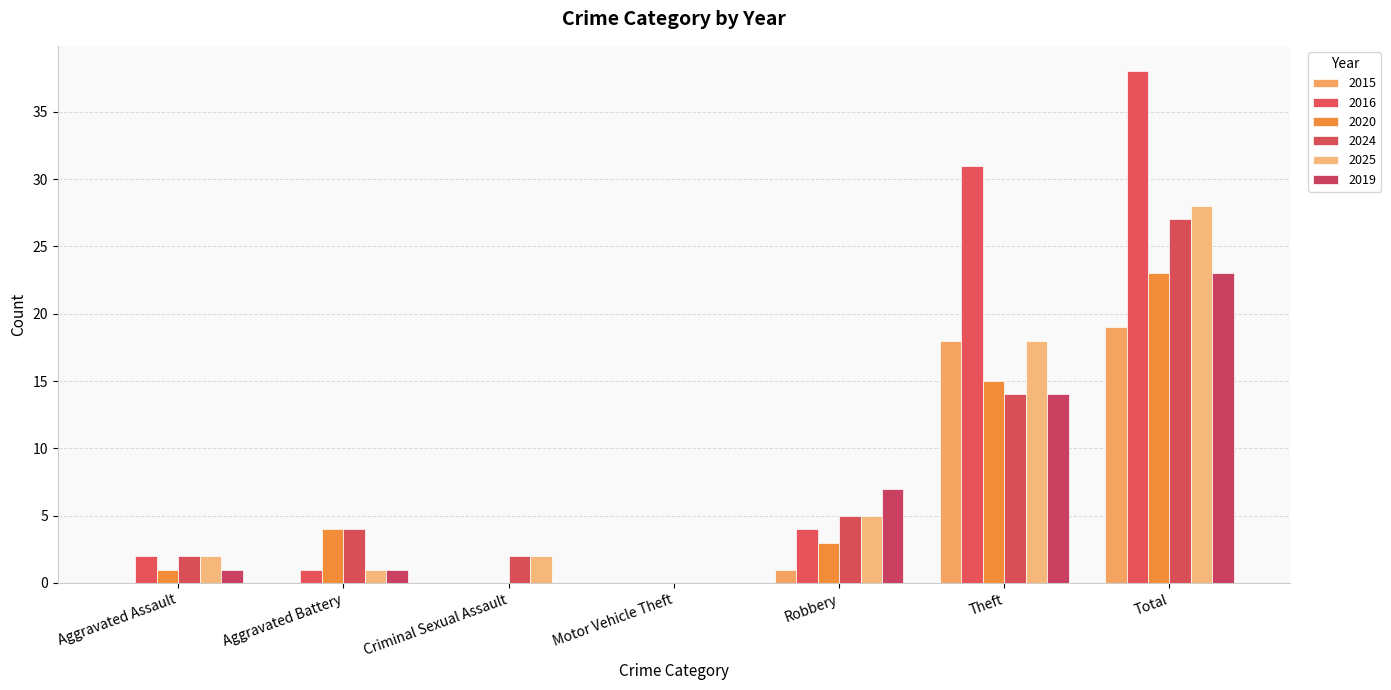

How many series are shown in this chart?

6